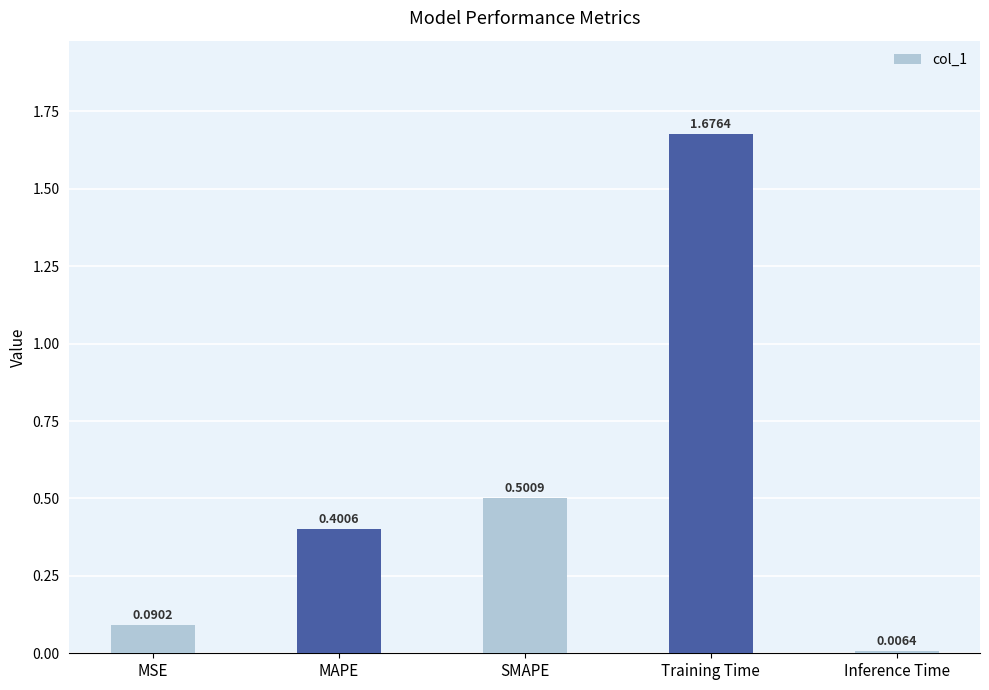

Which label corresponds to the smallest value in the chart?

Inference Time